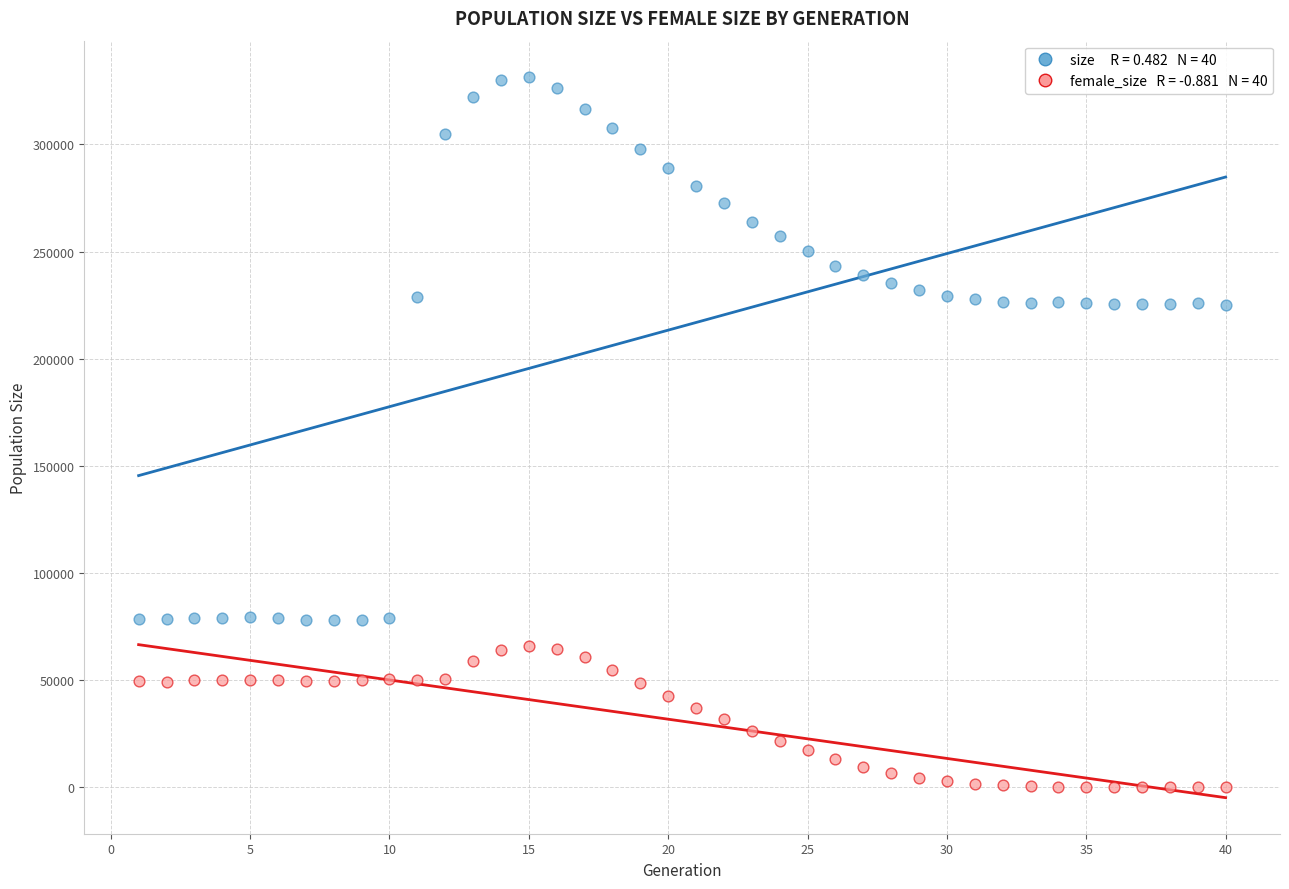

Across all data points, what is the range of X values (max minus min)?

39